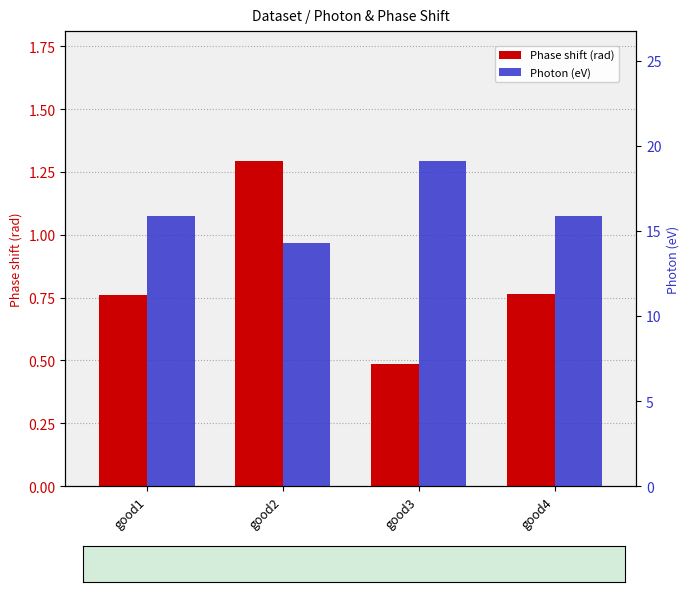

How many series are shown in this chart?

2